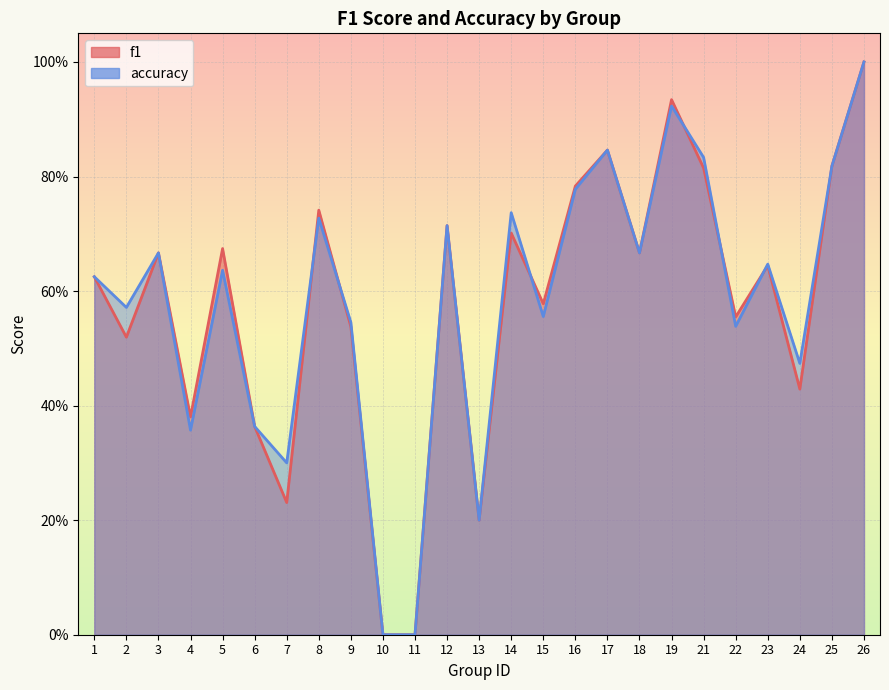

Reading left to right, list all the values displayed in this chart.

f1: 0.6	0.5	0.7	0.4	0.7	0.4	0.2	0.7	0.5	0.0	0.0	0.7	0.2	0.7	0.6	0.8	0.8	0.7	0.9	0.8	0.6	0.6	0.4	0.8	1.0
accuracy: 0.6	0.6	0.7	0.4	0.6	0.4	0.3	0.7	0.5	0.0	0.0	0.7	0.2	0.7	0.6	0.8	0.8	0.7	0.9	0.8	0.5	0.6	0.5	0.8	1.0